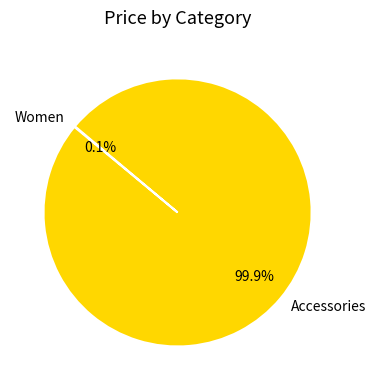

Which category has the biggest portion of the pie?

Accessories